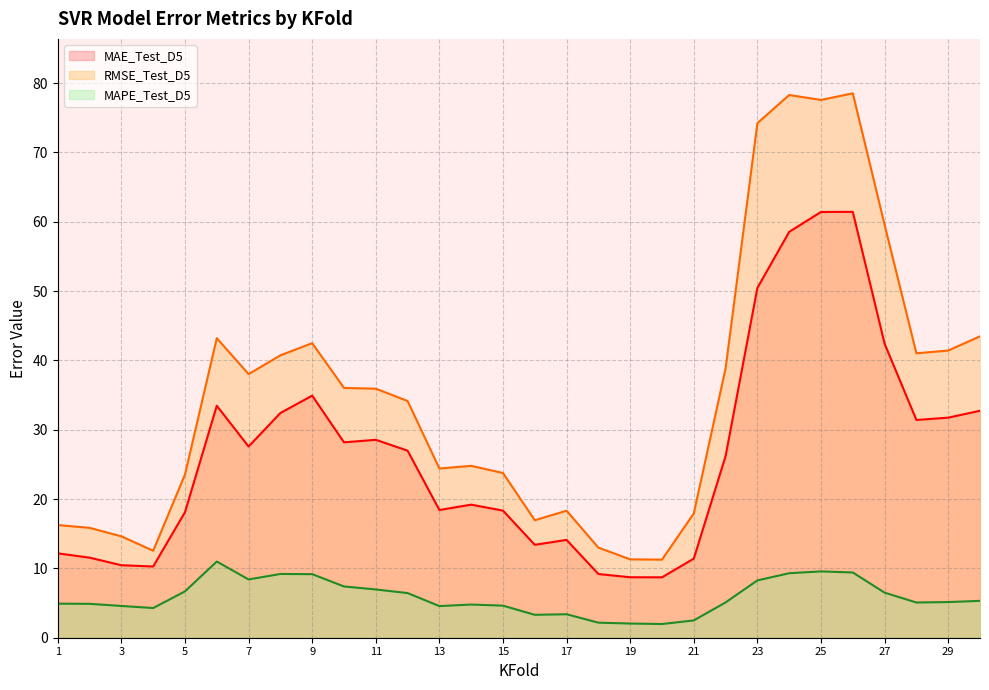

What is the difference between the maximum and minimum values in the MAPE_Test_D5 series?

9.0